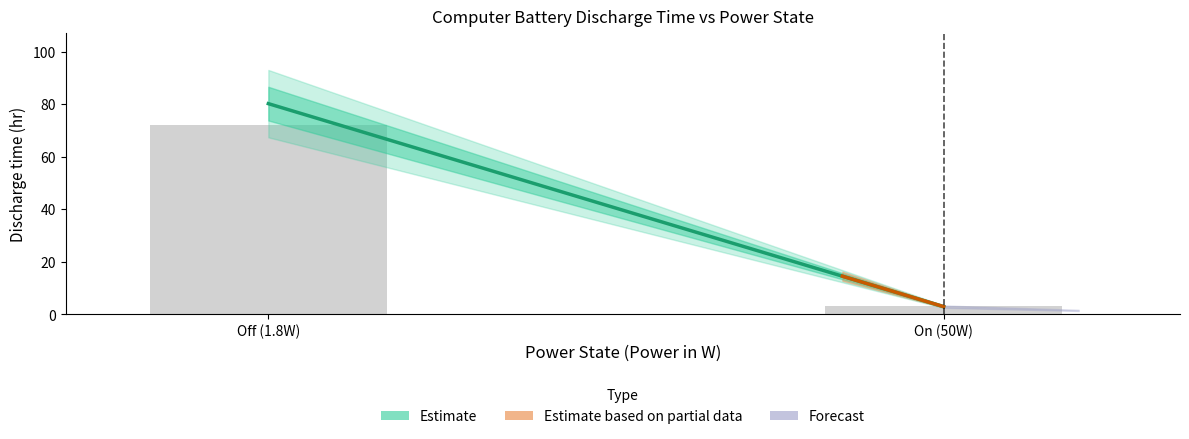

What is the change in value from Off (1.8W) to On (50W)?

-69.0